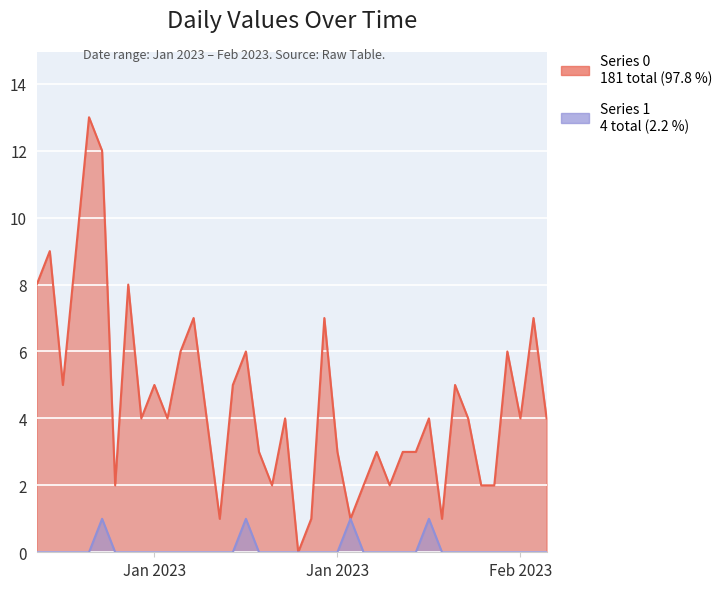

List the series in order of their overall mean, lowest first.

Series 1, Series 0